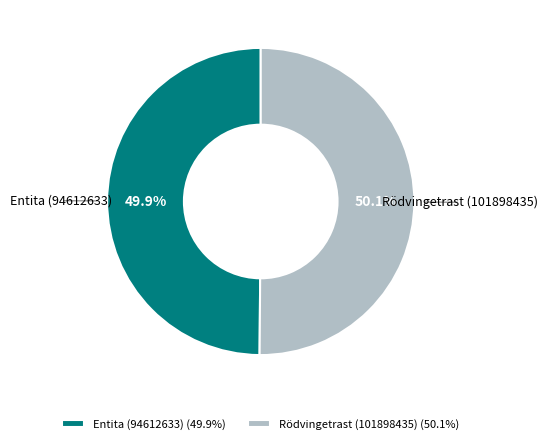

What is the ratio of the value at Rödvingetrast (101898435) (50.1%) to the value at Entita (94612633) (49.9%)?

1.0